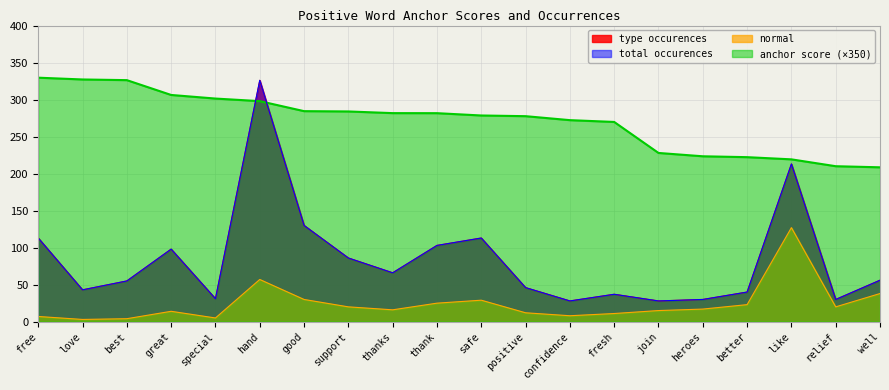

True or false: total occurences and normal intersect in this chart.

False